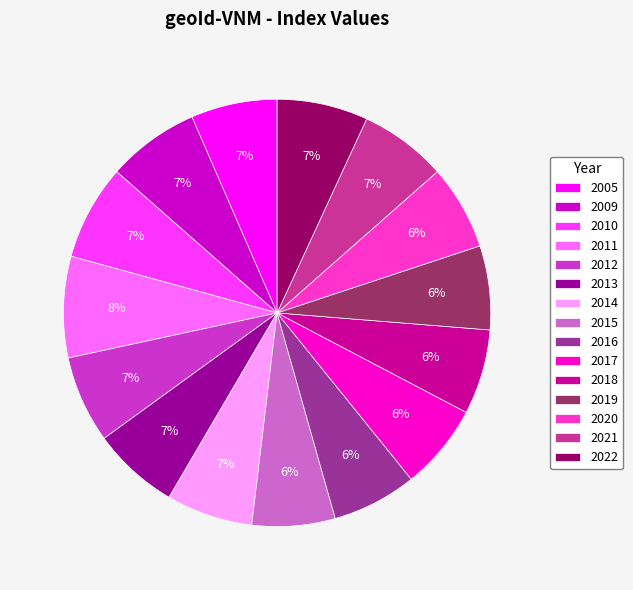

True or false: 2011 accounts for 8% of the total.

True